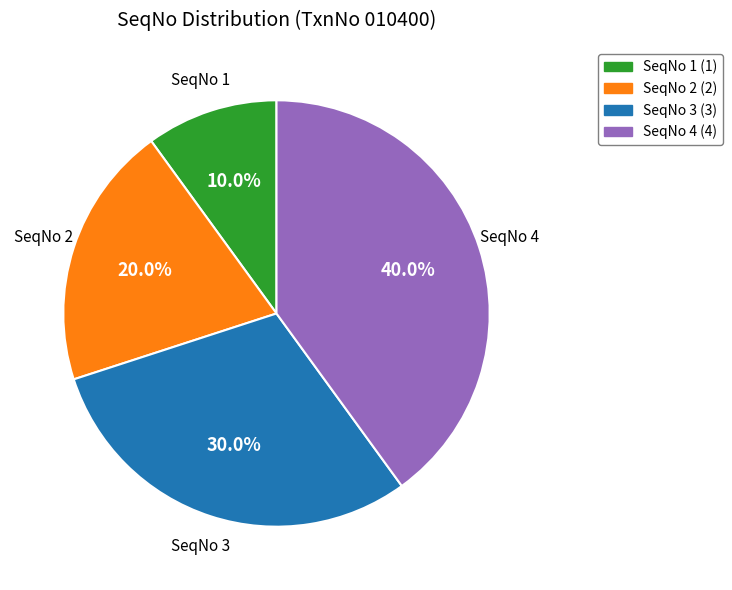

Does any single category account for the majority?

No